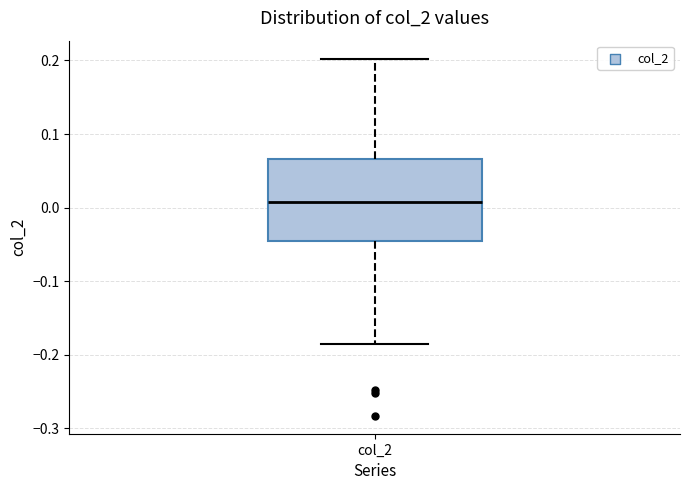

Read this box plot against the y-axis: the position of the median line, the range covered by the box, and the ends of both whiskers. The values are not printed on the chart, so give them approximately, as read against the axis.

median 0.01, box -0.05 to 0.07, whiskers -0.19 to 0.20